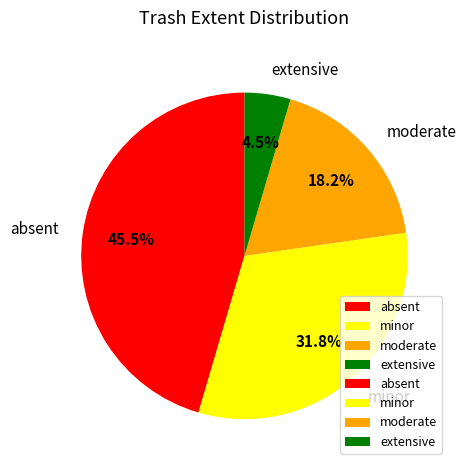

Is absent the majority of the pie?

No